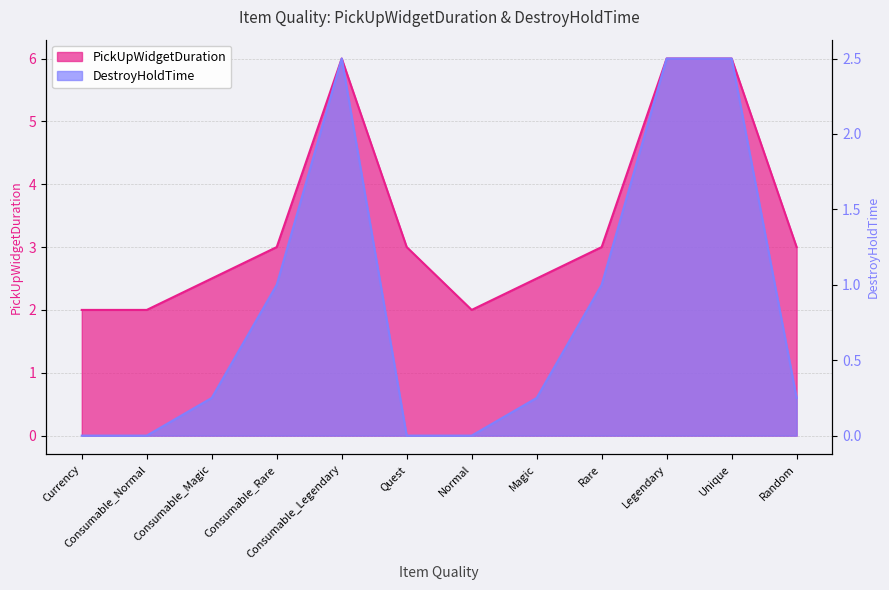

The value of DestroyHoldTime at Quest is 0.0. True or false?

True